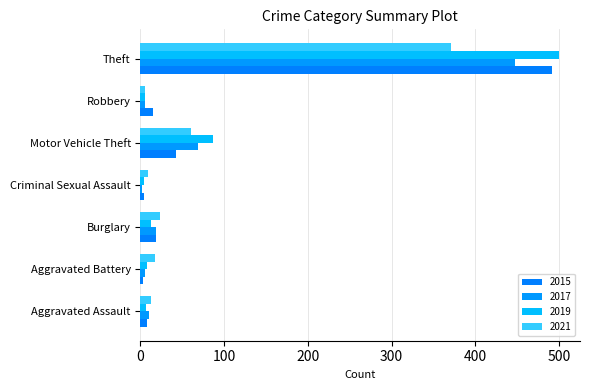

Reading right to left, what are all the values shown in this chart?

2015: Theft=491	Robbery=15	Motor Vehicle Theft=43	Criminal Sexual Assault=4	Burglary=19	Aggravated Battery=3	Aggravated Assault=8
2017: Theft=447	Robbery=6	Motor Vehicle Theft=69	Criminal Sexual Assault=2	Burglary=18	Aggravated Battery=5	Aggravated Assault=10
2019: Theft=500	Robbery=6	Motor Vehicle Theft=87	Criminal Sexual Assault=4	Burglary=12	Aggravated Battery=8	Aggravated Assault=7
2021: Theft=371	Robbery=5	Motor Vehicle Theft=60	Criminal Sexual Assault=9	Burglary=23	Aggravated Battery=17	Aggravated Assault=12